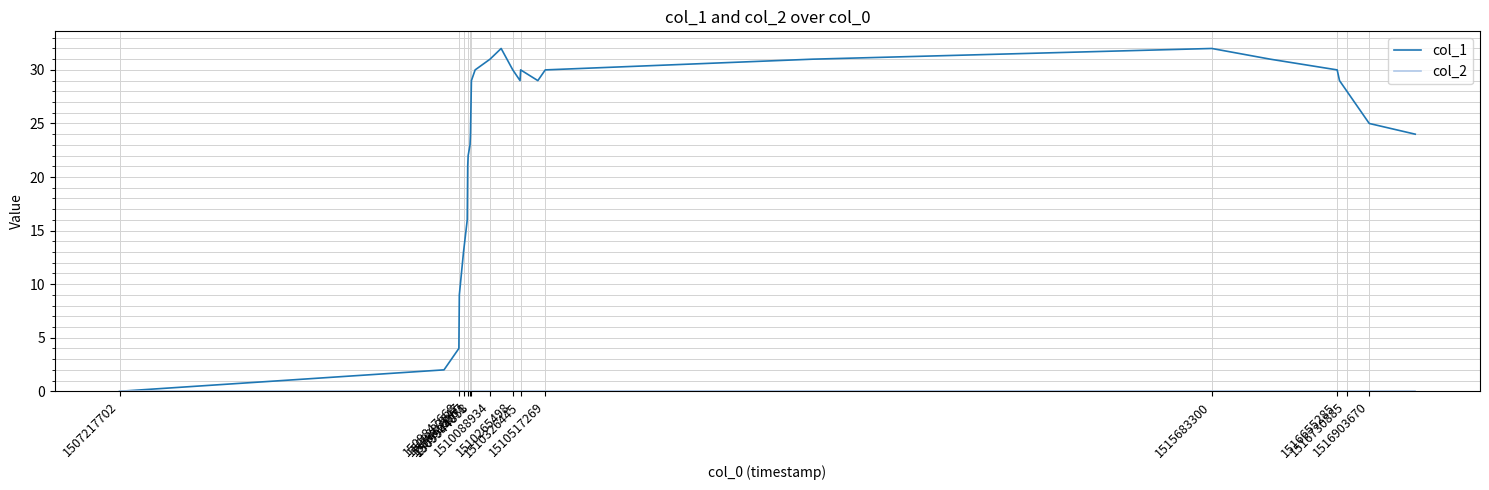

Which series has the widest spread of values?

col_1